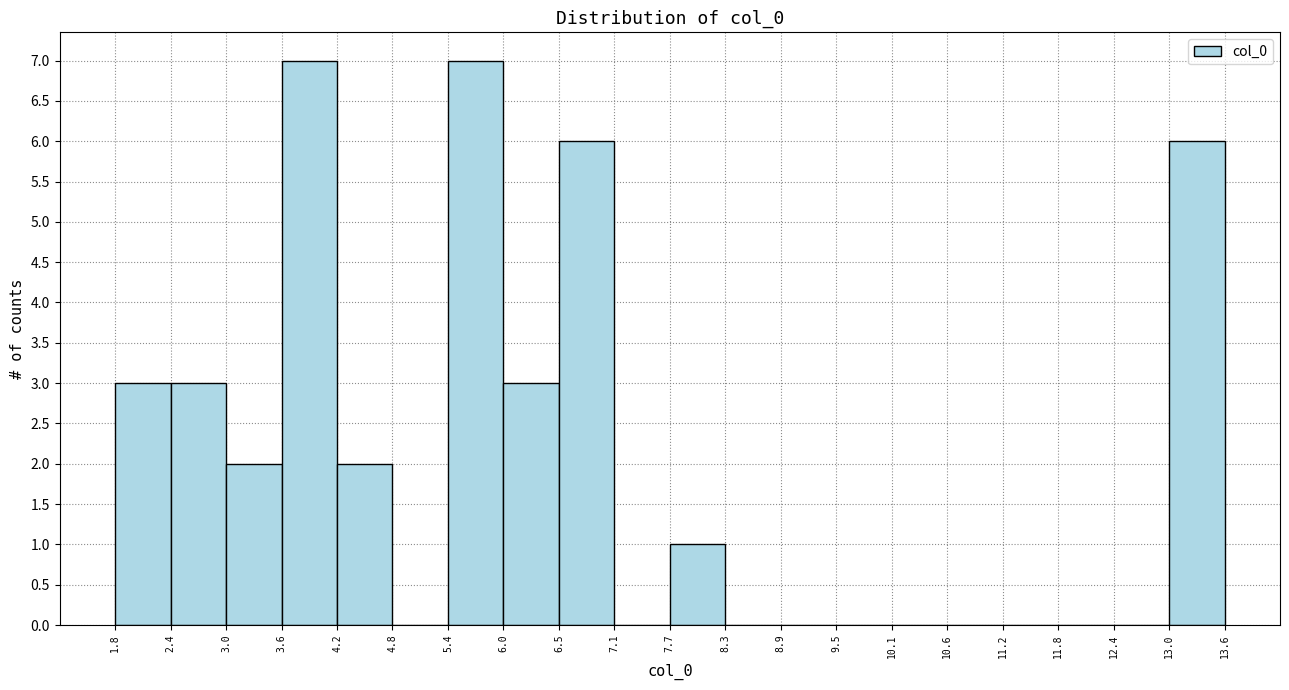

Reading left to right, list every bar in this chart as the range it spans on the x-axis followed by its height. The values are not printed on the chart, so give them approximately, as read against the axis.

1.8 to 2.4: 3
2.4 to 3.0: 3
3.0 to 3.6: 2
3.6 to 4.2: 7
4.2 to 4.8: 2
4.8 to 5.4: 0
5.4 to 6.0: 7
6.0 to 6.5: 3
6.5 to 7.1: 6
7.1 to 7.7: 0
7.7 to 8.3: 1
8.3 to 8.9: 0
8.9 to 9.5: 0
9.5 to 10.1: 0
10.1 to 10.6: 0
10.6 to 11.2: 0
11.2 to 11.8: 0
11.8 to 12.4: 0
12.4 to 13.0: 0
13.0 to 13.6: 6